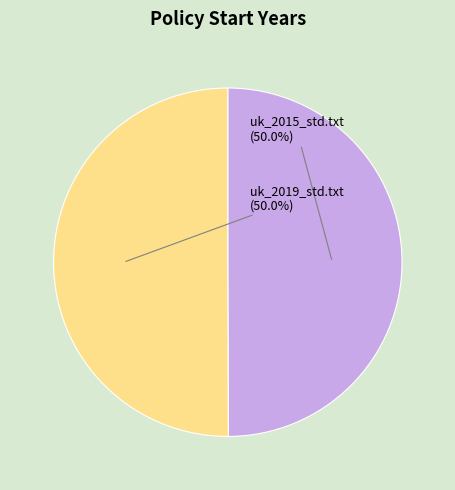

How much of the chart is everything except uk_2015_std.txt?

50.0%